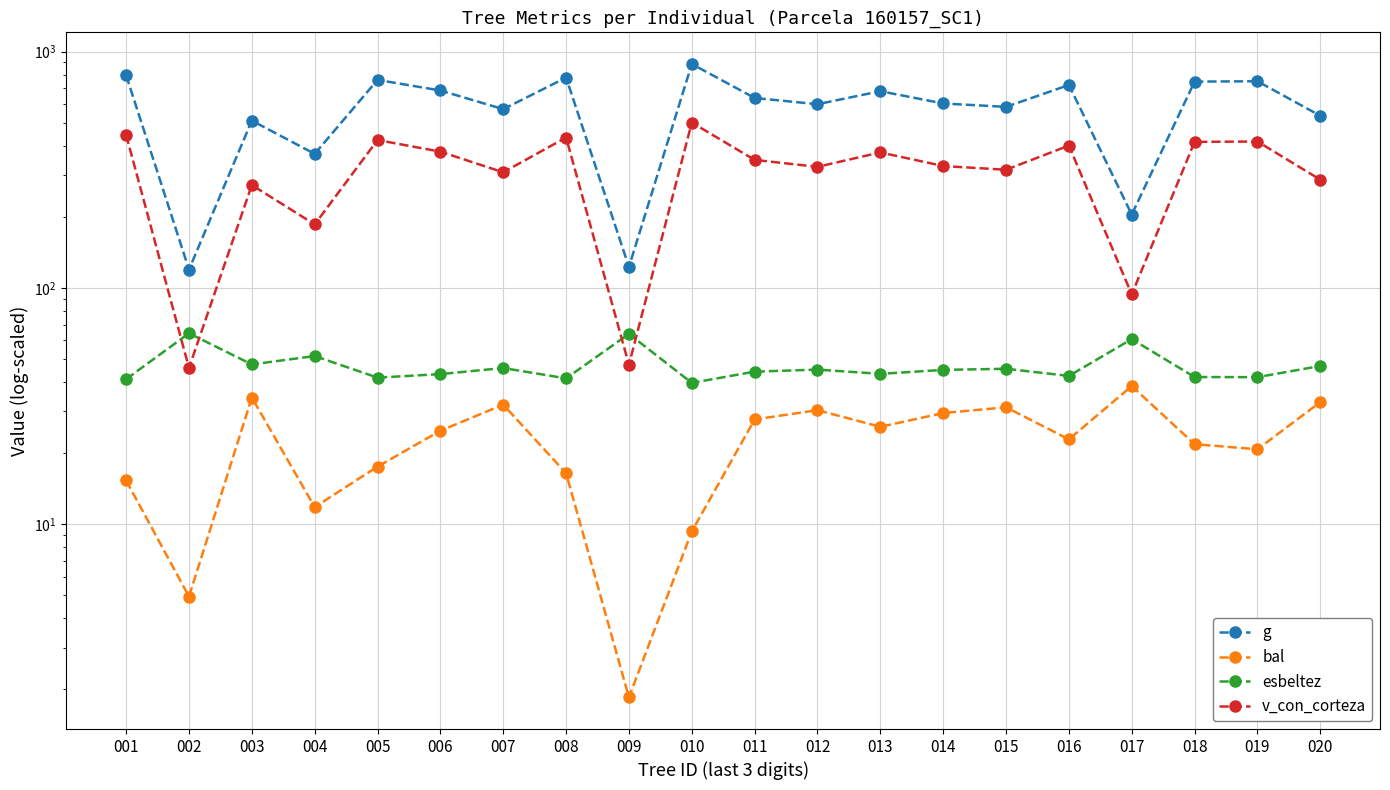

What is the sum of the v_con_corteza values at 009 and 014?

375.3